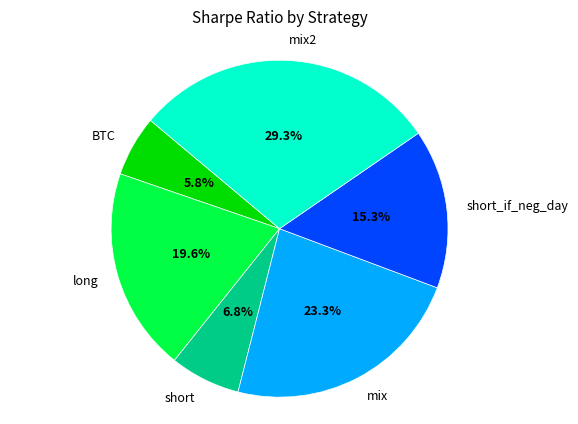

Rank the categories by value from highest to lowest.

mix2, mix, long, short_if_neg_day, short, BTC